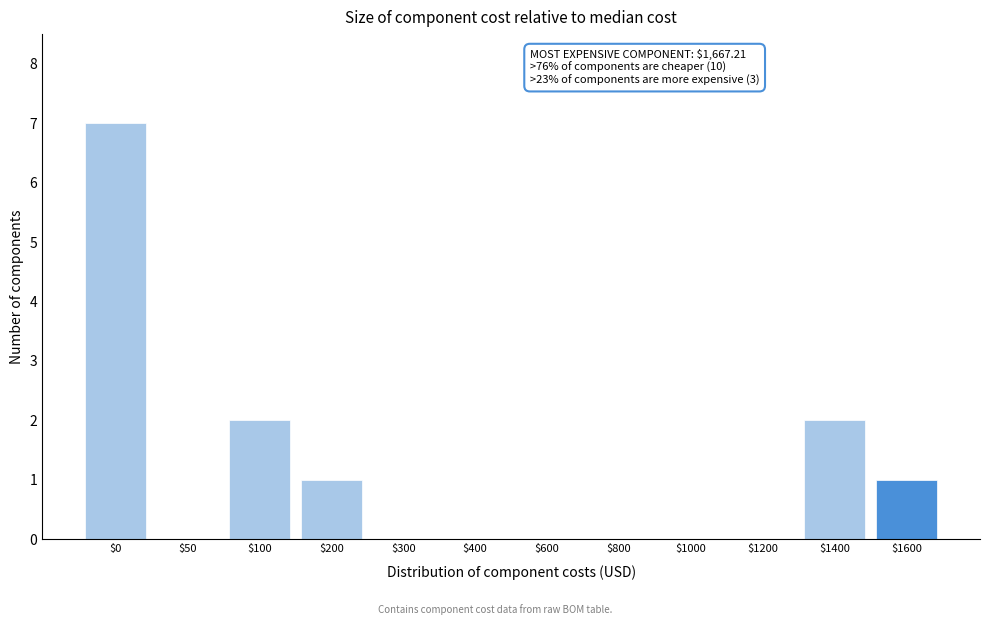

Which category has the highest value across all series?

$0